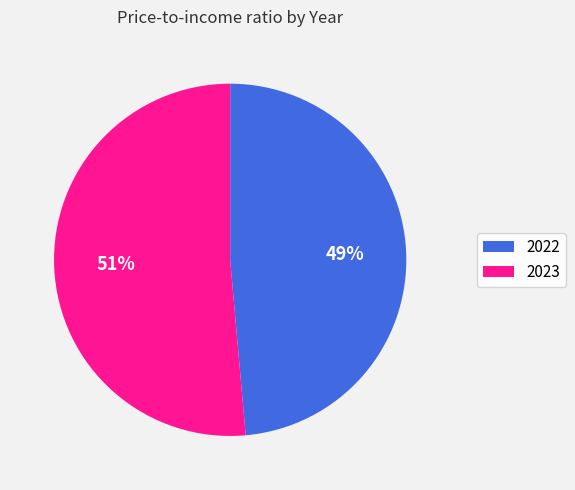

Which slice is the largest?

2023